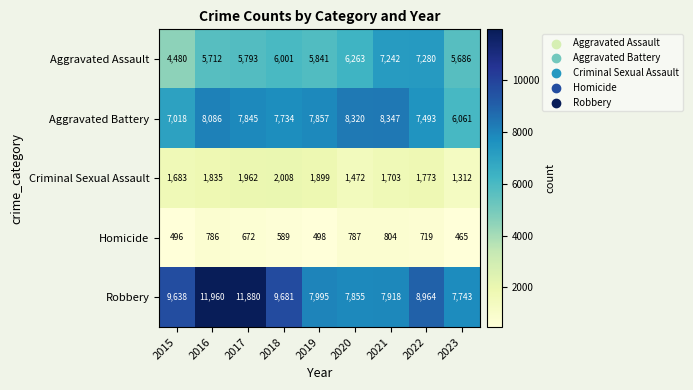

Read the Criminal Sexual Assault value at 2023.

1312